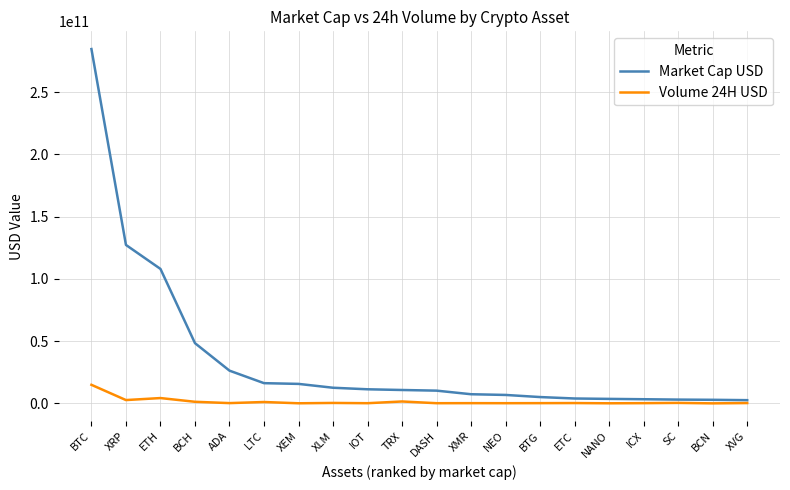

List the series in order of their peak value, highest first.

Market Cap USD, Volume 24H USD